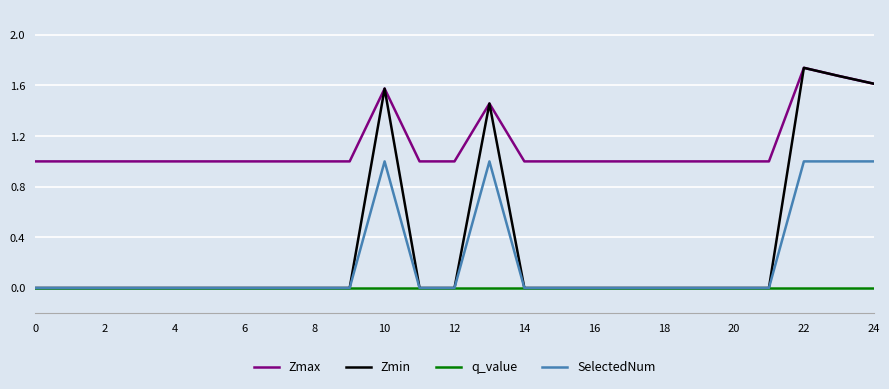

True or false: Zmax and SelectedNum cross at least once.

False